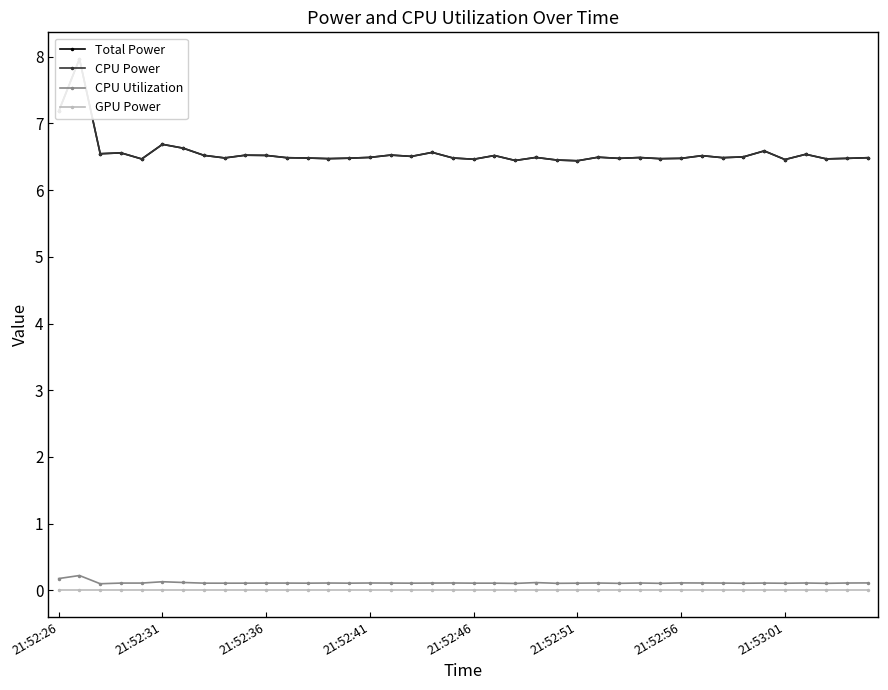

List the series in order of their peak value, highest first.

Total Power, CPU Power, CPU Utilization, GPU Power